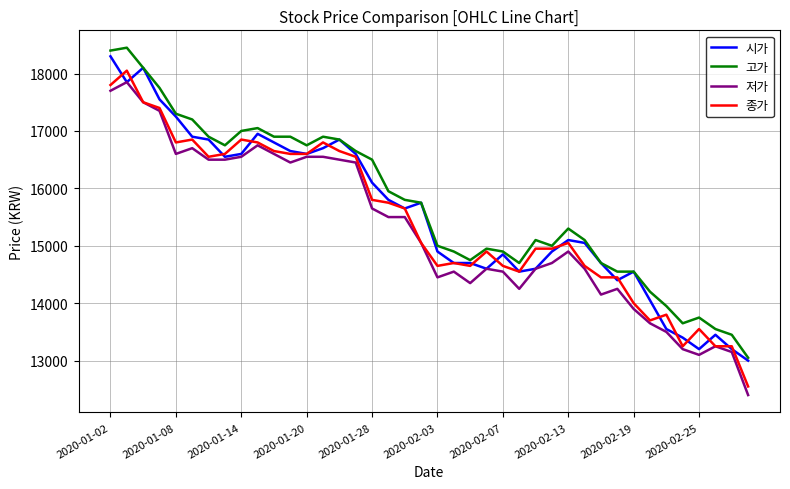

What are all the series names shown in the legend?

시가, 고가, 저가, 종가